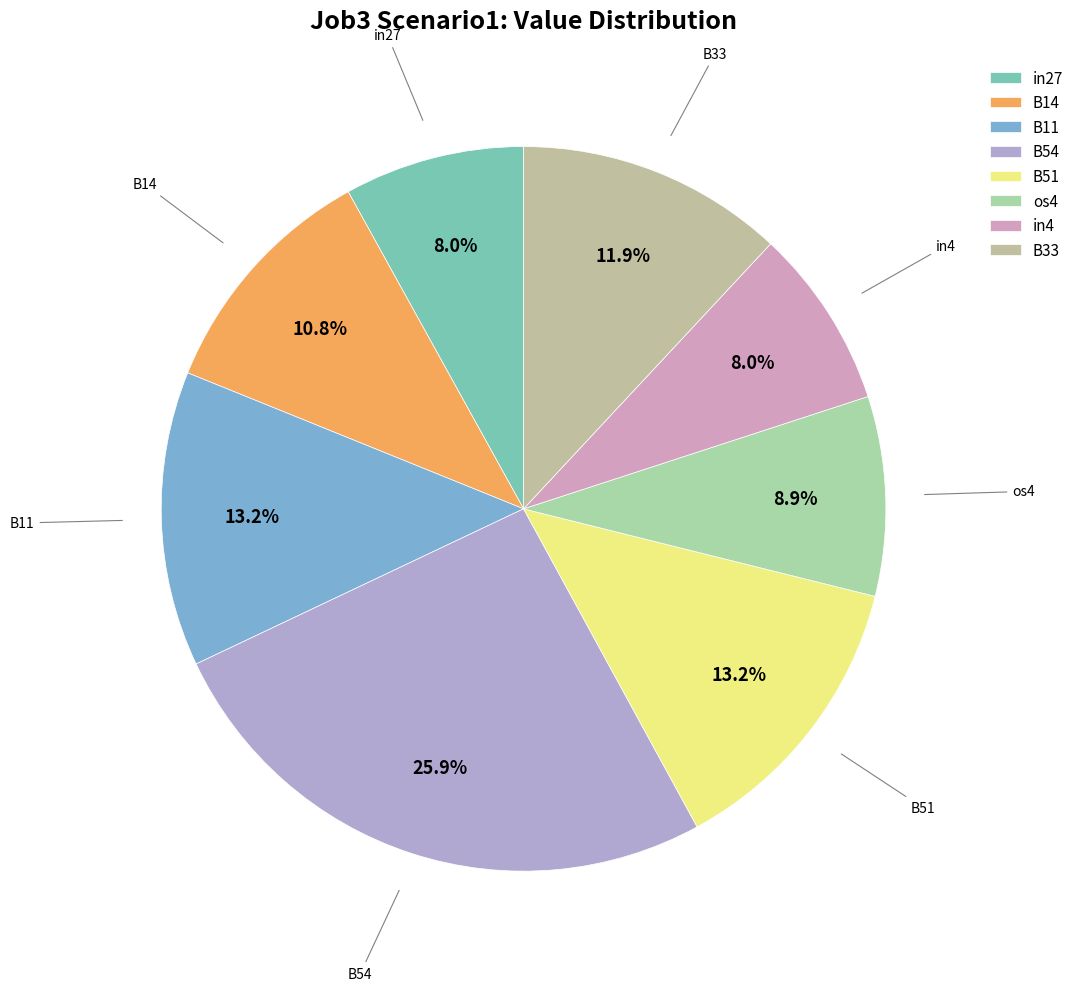

Is there a majority slice in this chart?

No